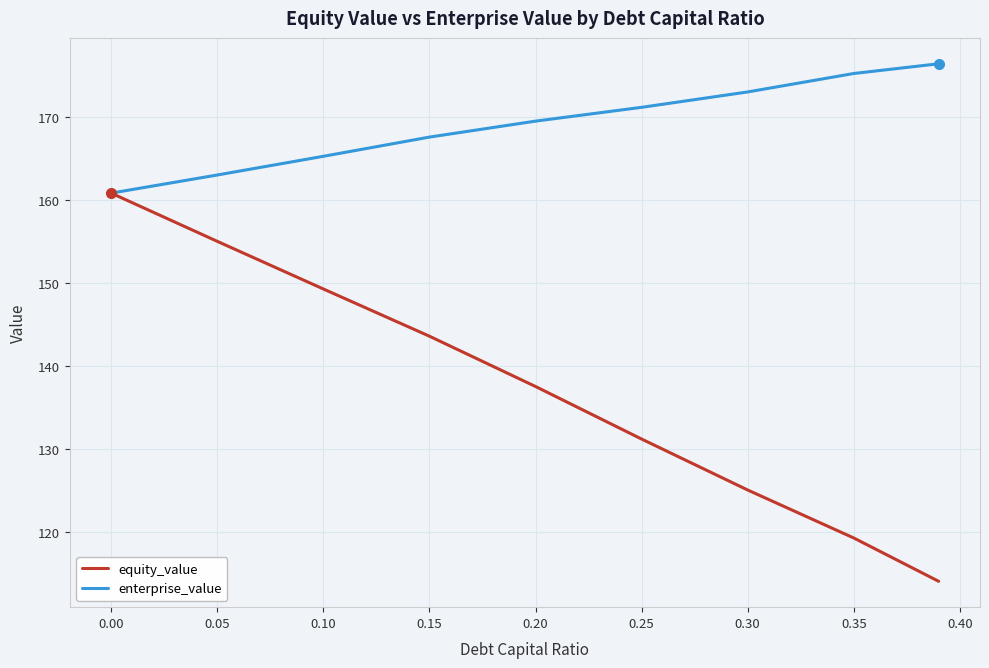

What is the minimum value shown in the chart?

114.1